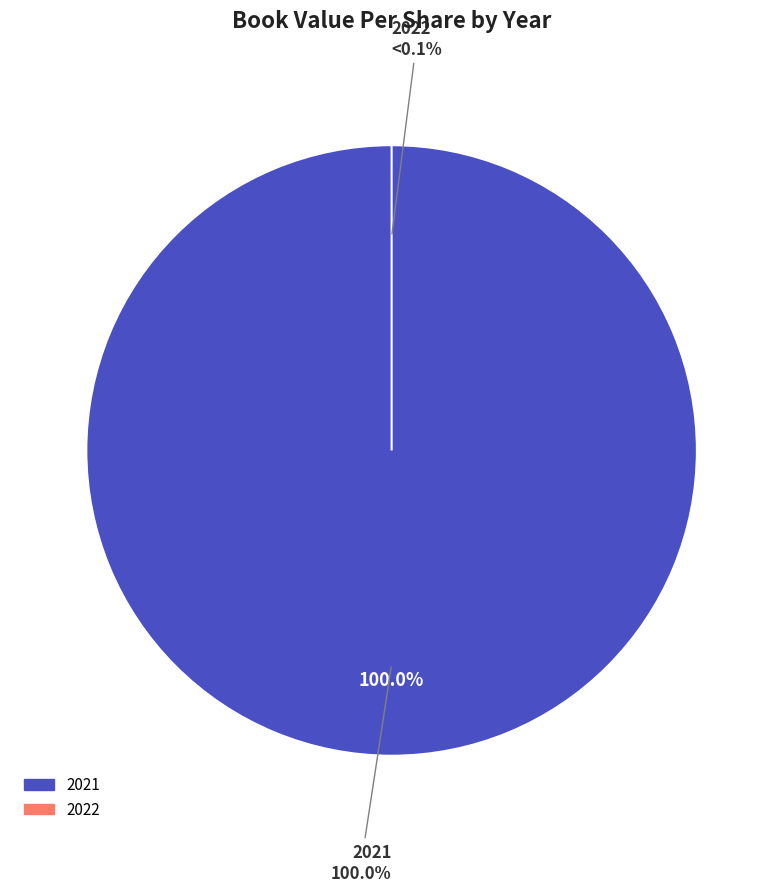

The 2021 slice represents 100% of the pie. True or false?

True